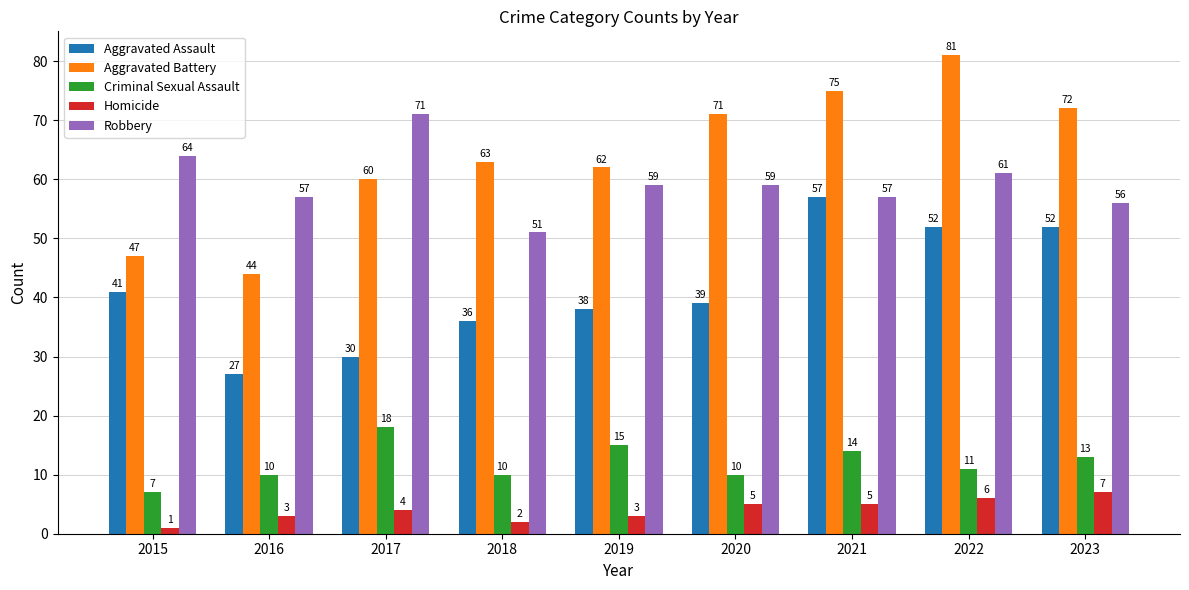

At how many categories does at least one series exceed 58?

8